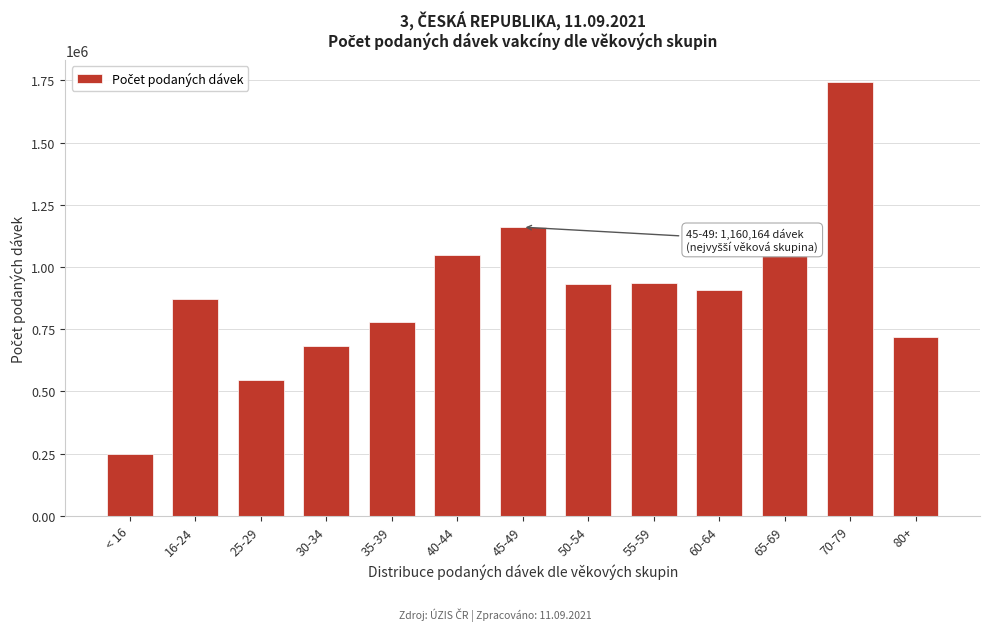

At which category does the chart reach its minimum across all series?

< 16